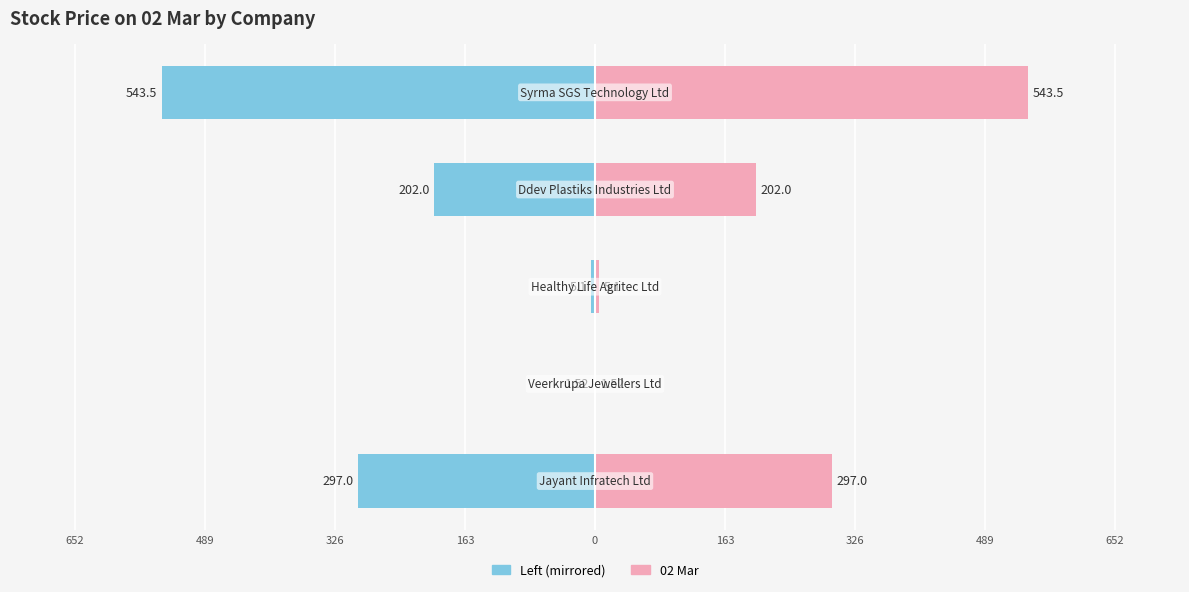

Reading left to right, list all the values displayed in this chart.

02 Mar (Left): 652=-297.0	489=-1.5	326=-5.1	163=-202.0	0=-543.5
02 Mar (Right): 652=297.0	489=1.5	326=5.1	163=202.0	0=543.5